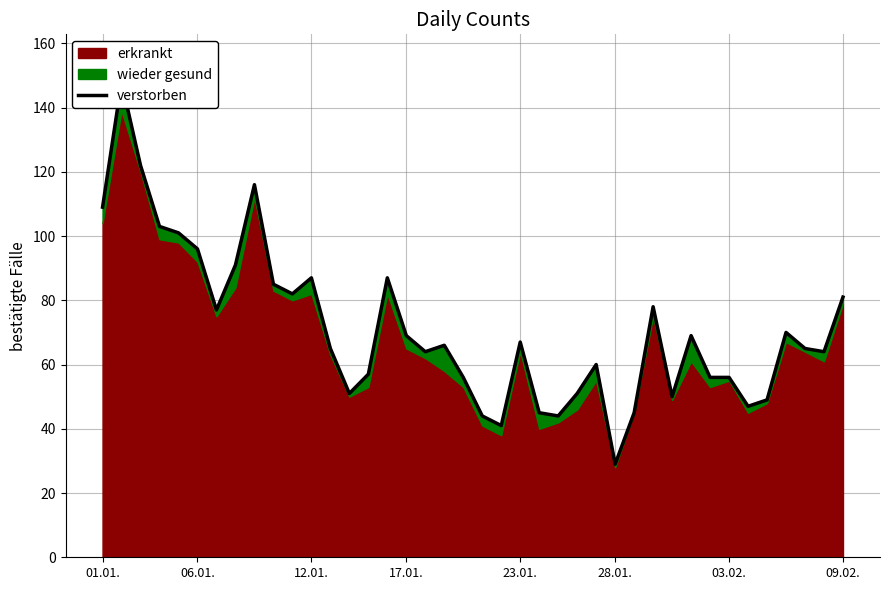

What is the sum of all values?

2843